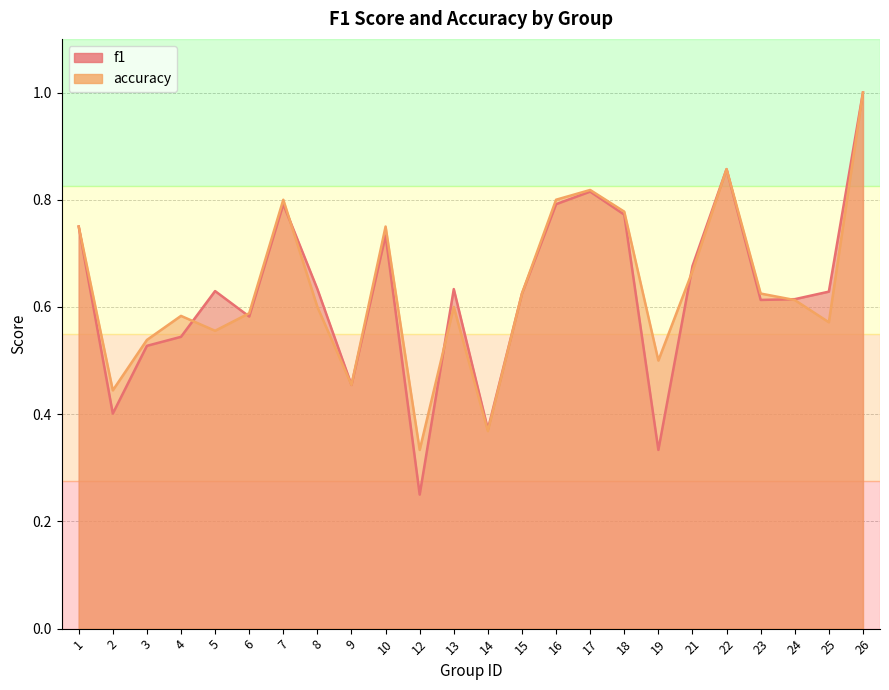

How many intersections are there between accuracy and f1?

6